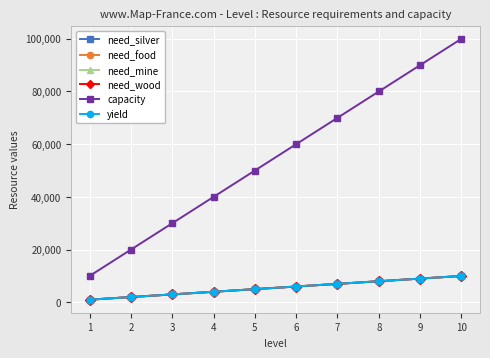

List the series in order of their peak value, lowest first.

need_silver, need_food, need_mine, need_wood, yield, capacity